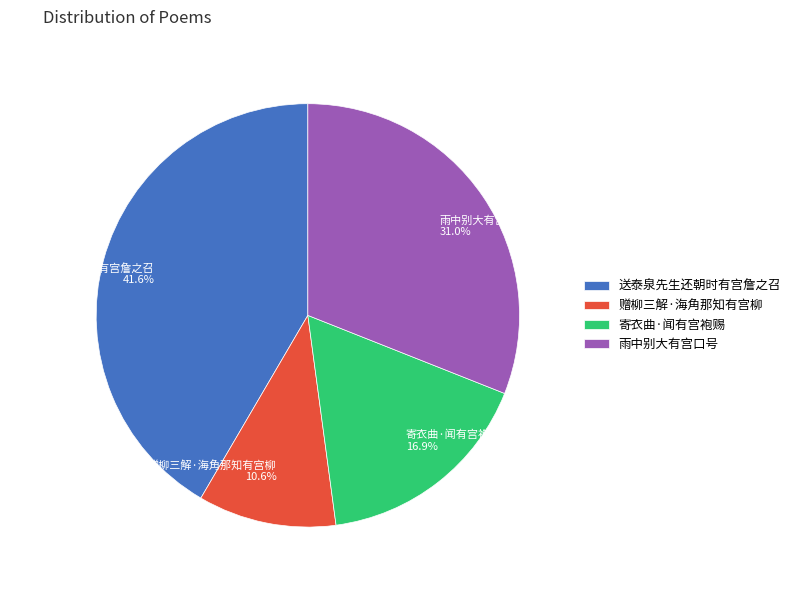

Does 寄衣曲·闻有宫袍赐 account for over 50% of the chart?

No